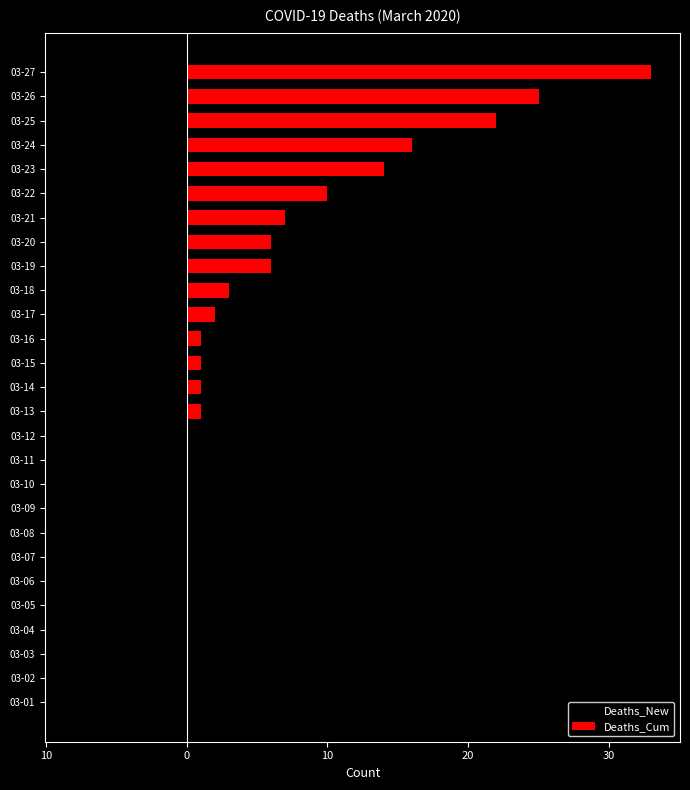

Rank the series by their average value, from lowest to highest.

Deaths_New, Deaths_Cum